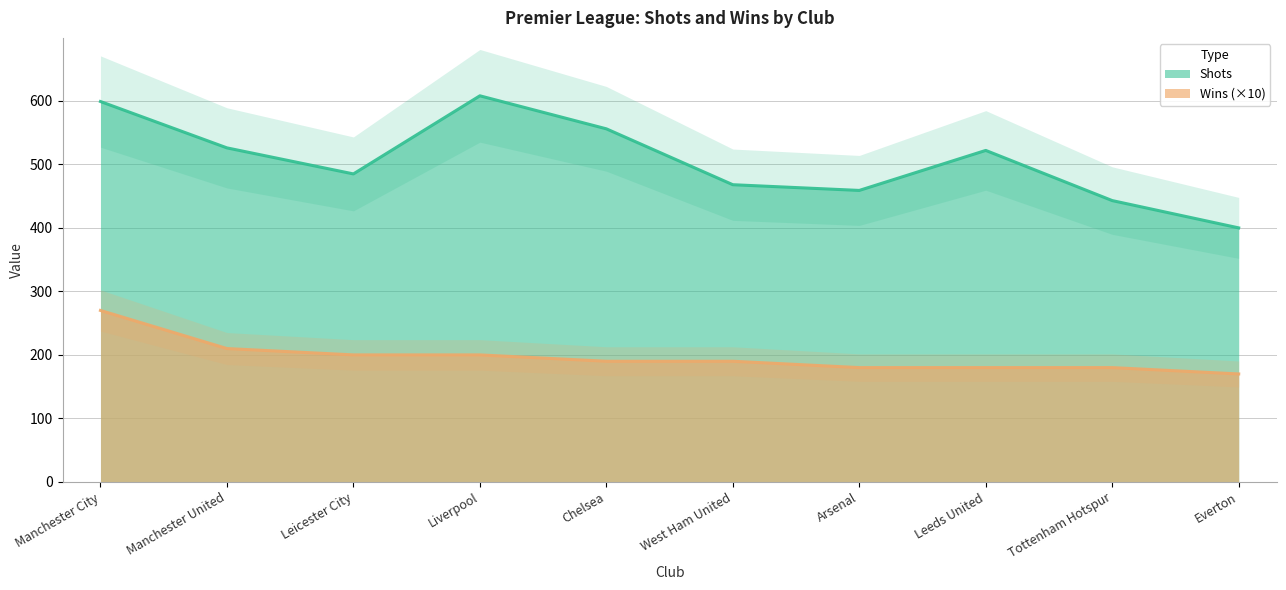

What is the difference between the second highest and second lowest values in the Shots series?

156